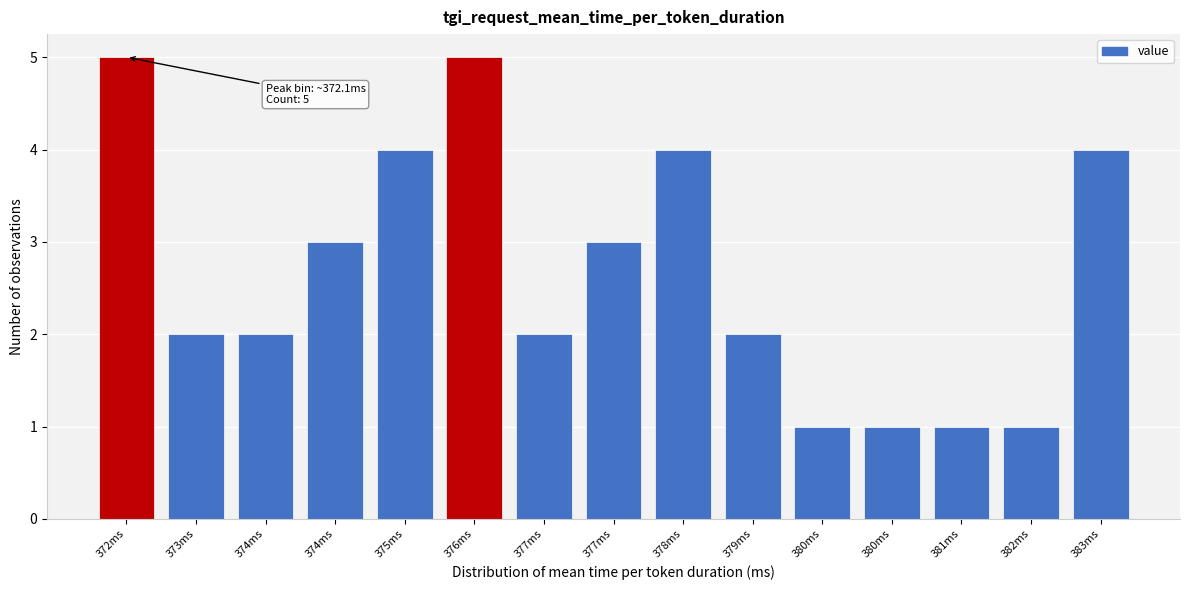

How many bars are there in total?

15